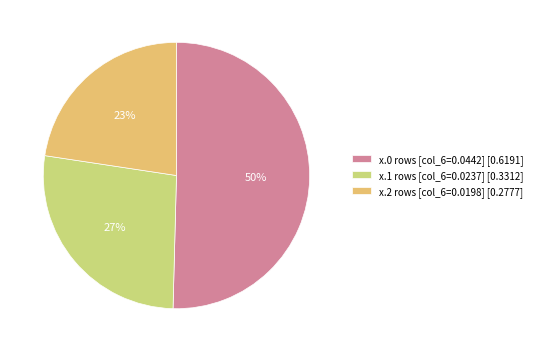

How many slices are in this pie chart?

3